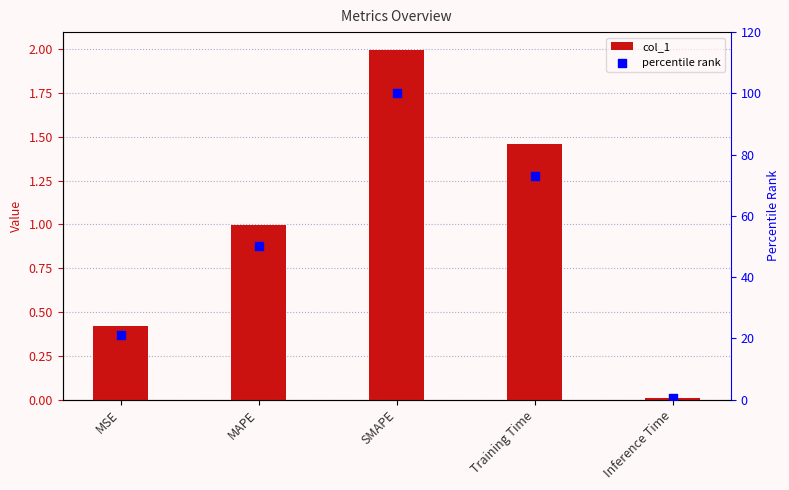

What is the total value across all series at Inference Time?

0.4